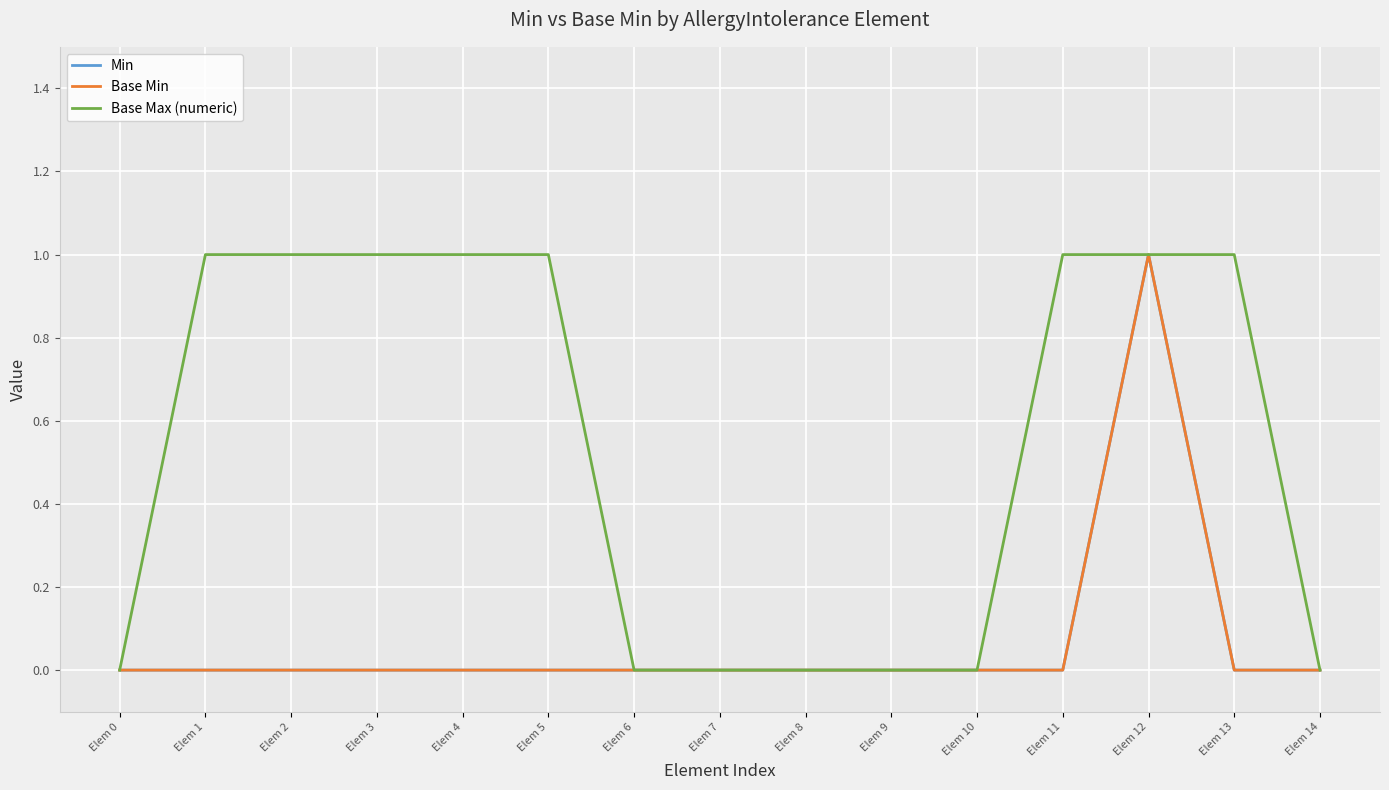

Which category has the lowest value in the Min series?

Elem 0